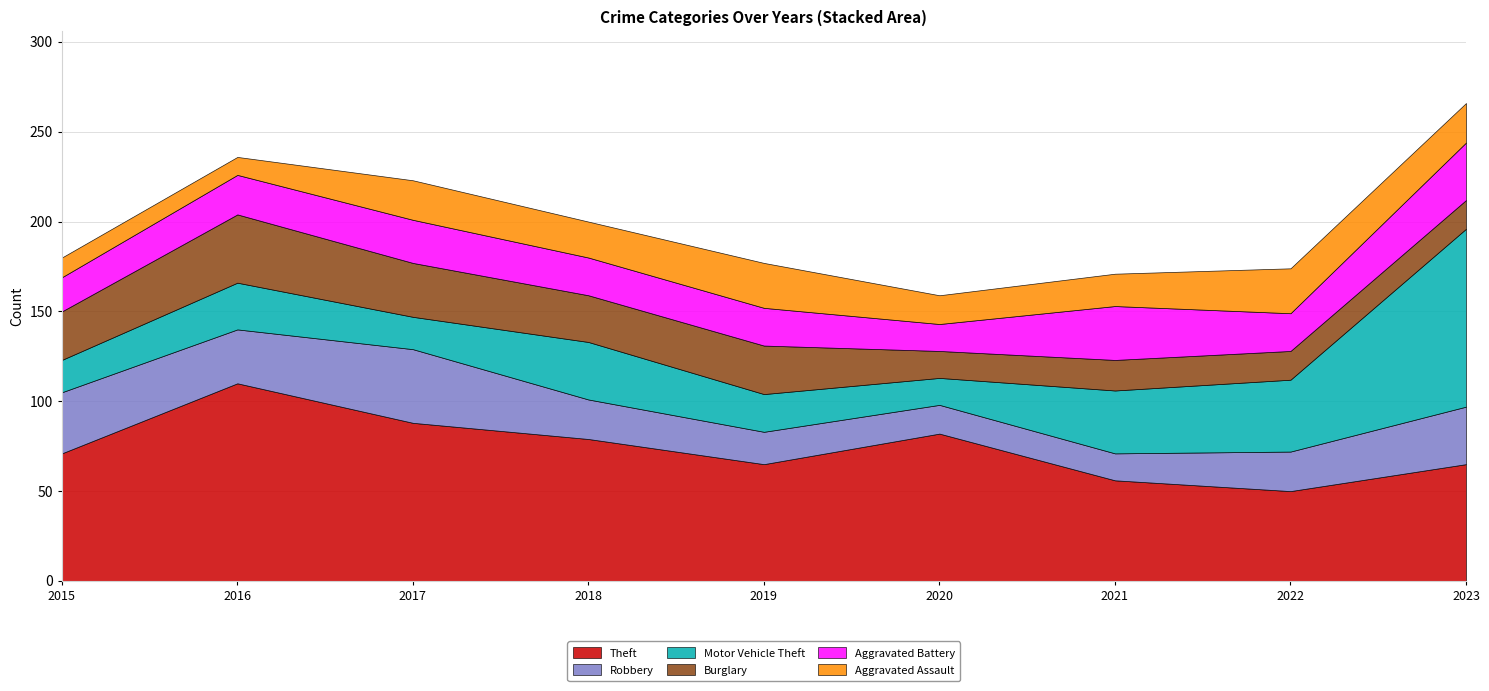

What is the minimum value shown in the chart?

10